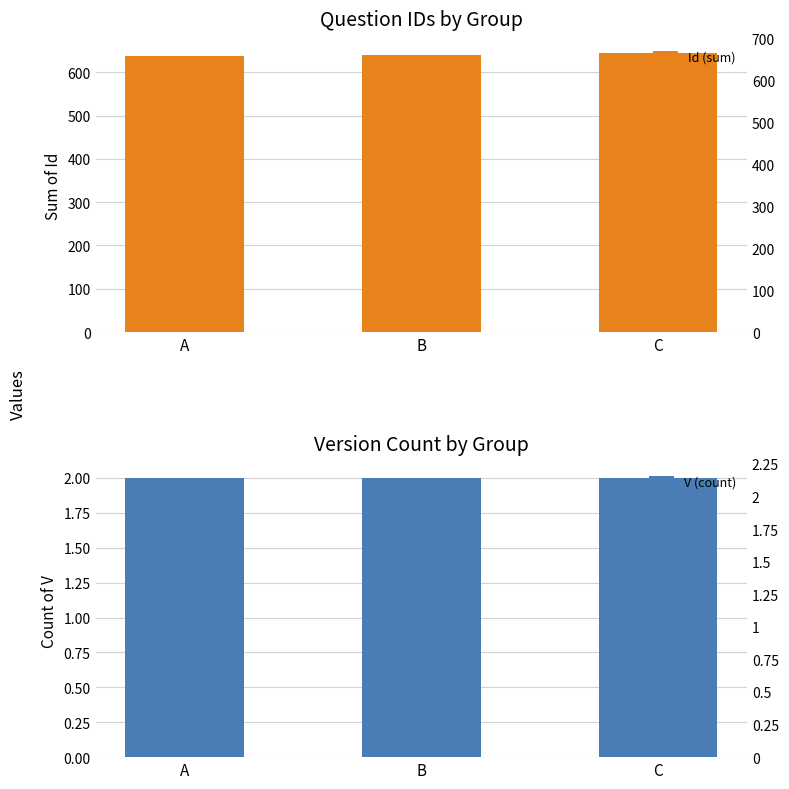

What is the sum of the Id (sum) values at C and B?

1286